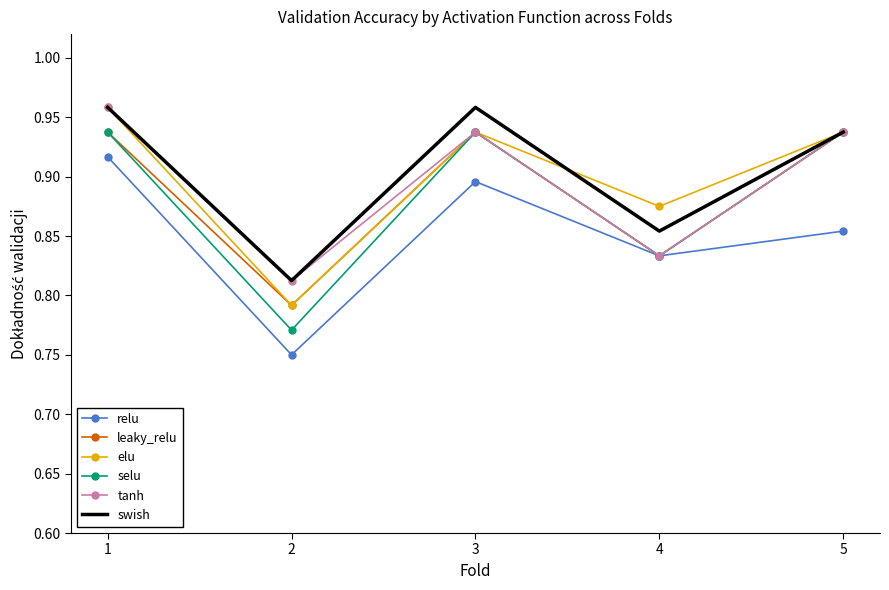

The leaky_relu series shows 0.9 at 3. True or false?

True